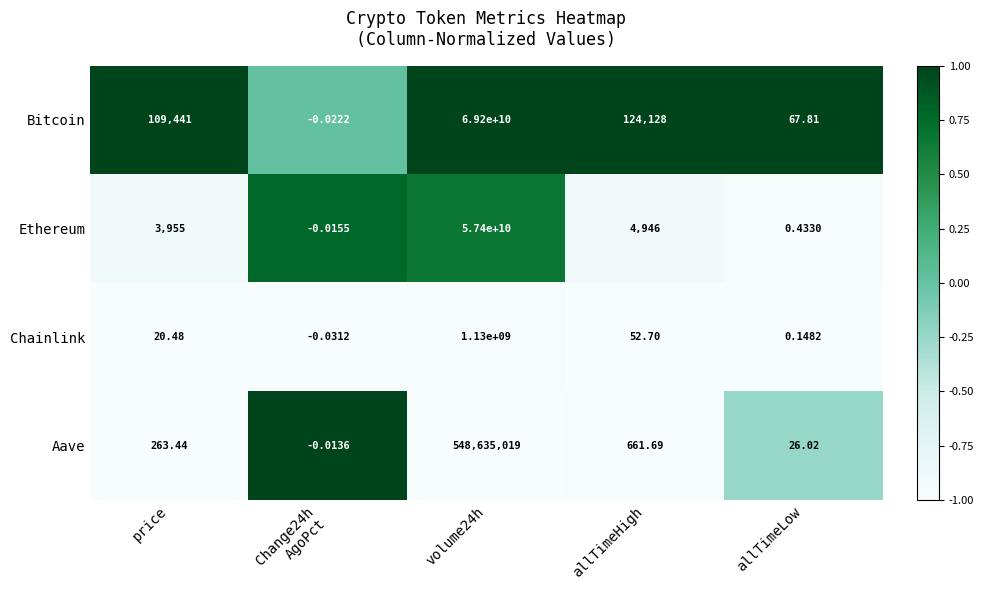

Is the value of Chainlink at volume24h greater than the value of Bitcoin at allTimeLow?

Yes